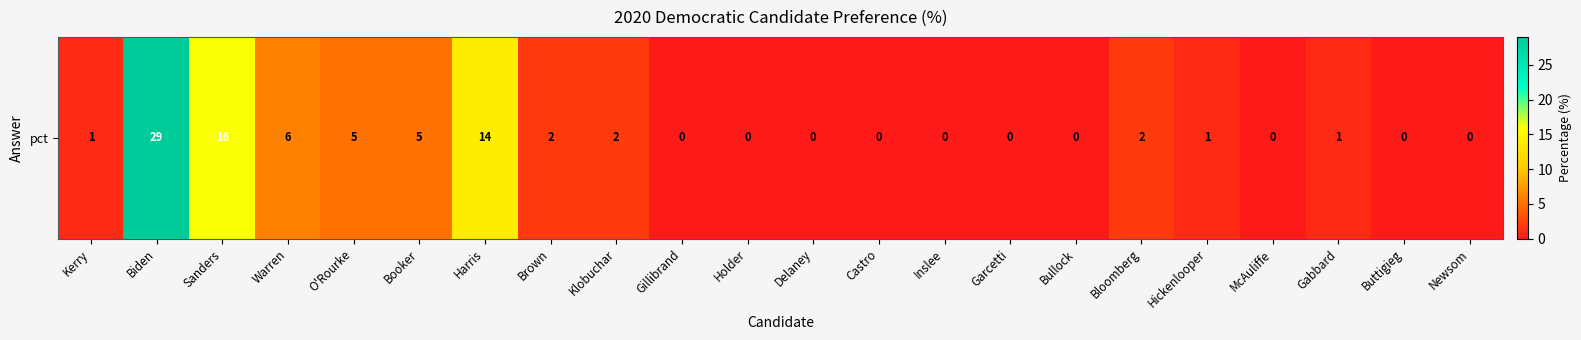

Rank the categories by value from highest to lowest.

Biden, Sanders, Harris, Warren, O'Rourke, Booker, Brown, Klobuchar, Bloomberg, Kerry, Hickenlooper, Gabbard, Gillibrand, Holder, Delaney, Castro, Inslee, Garcetti, Bullock, McAuliffe, Buttigieg, Newsom